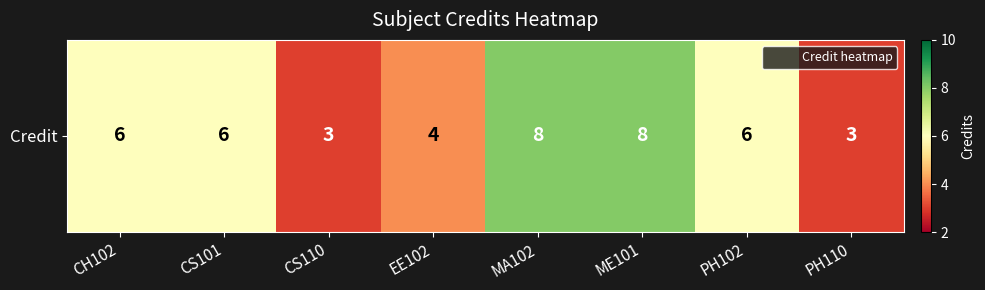

Reading right to left, extract all data points from this chart.

3	6	8	8	4	3	6	6